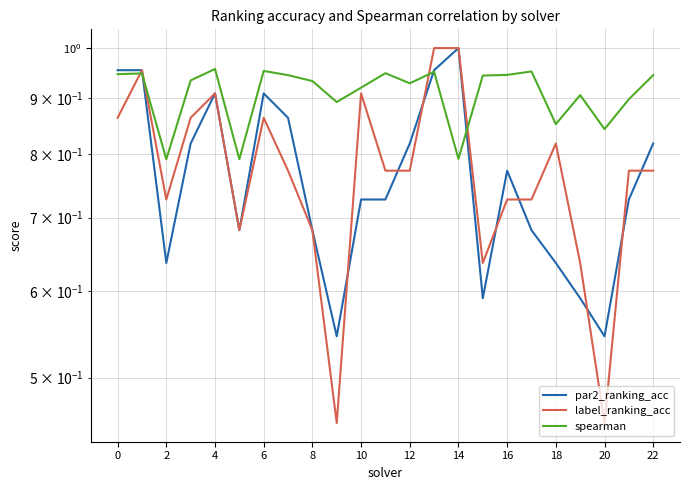

Which label corresponds to the largest value in the chart?

14